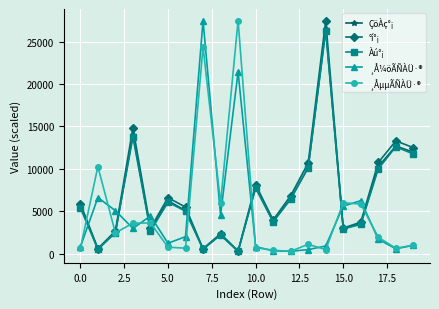

Which series ends up on top after the final intersection of ¸Å¼öÃÑÀÜ·® and Àú°¡?

Àú°¡